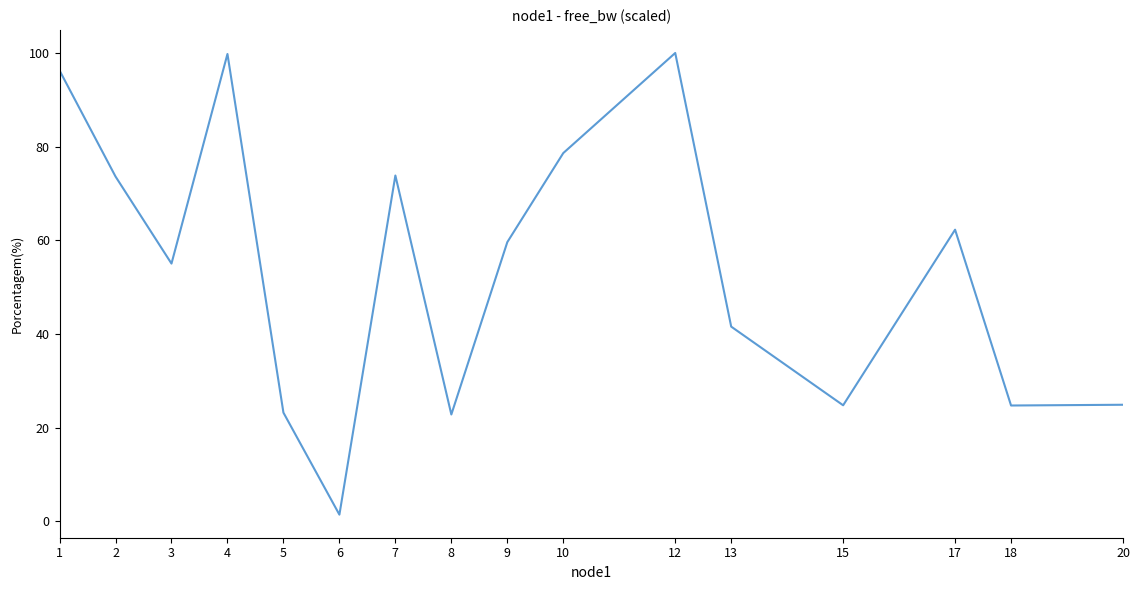

What is the smallest value displayed?

1.5